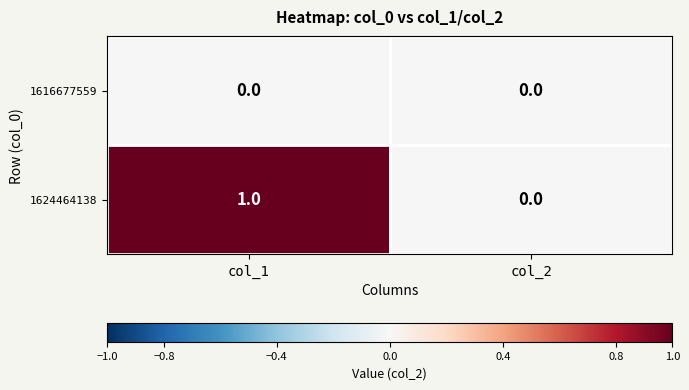

The value of 1624464138 at col_1 is 0. True or false?

False